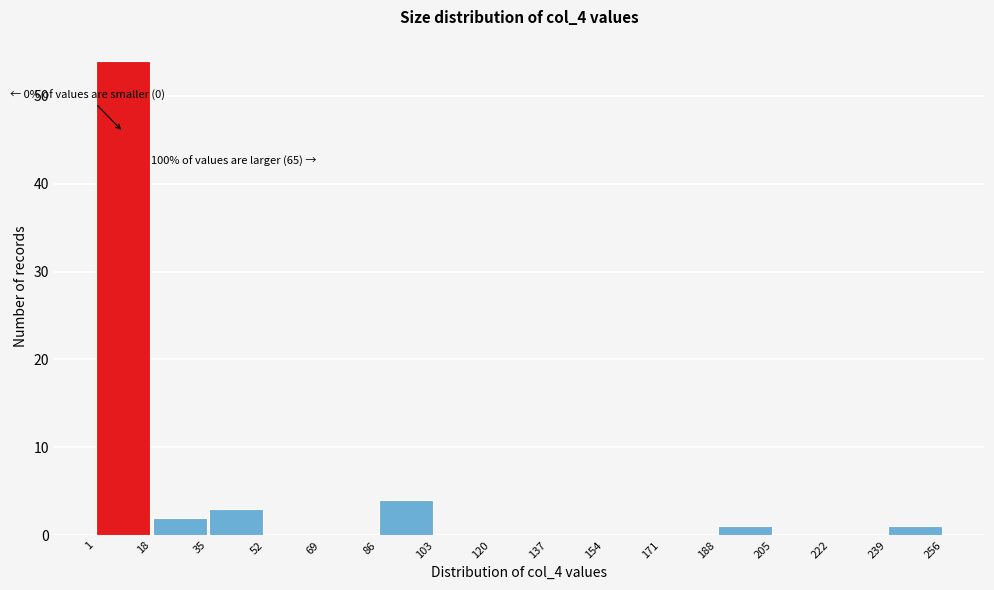

Over which range of the x-axis is the bar tallest?

1 to 18